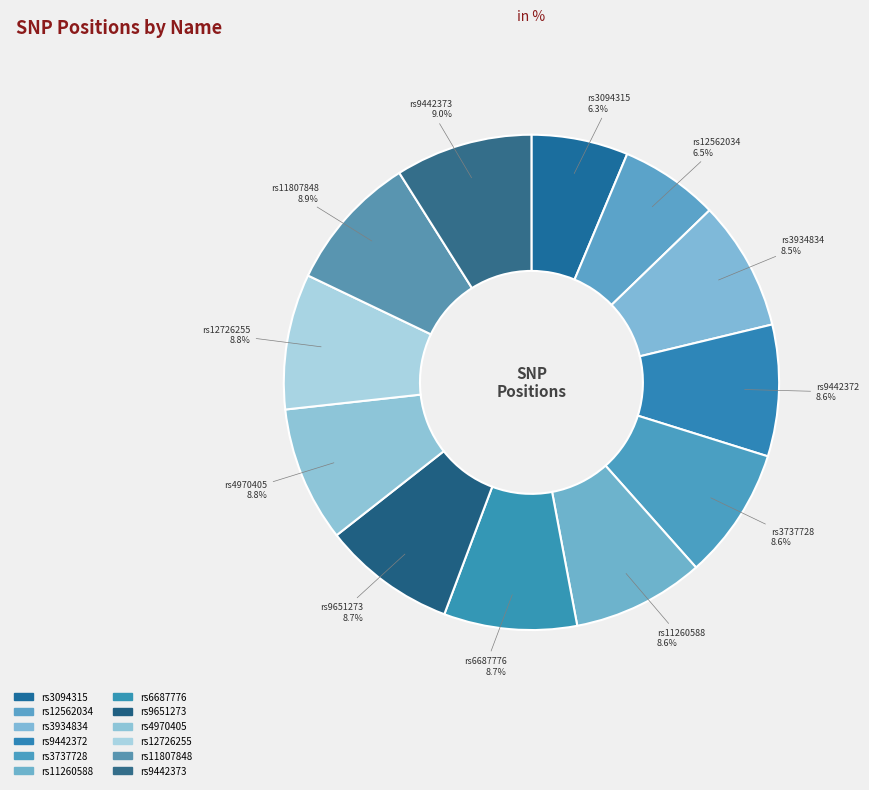

Count the number of slices in the pie.

12